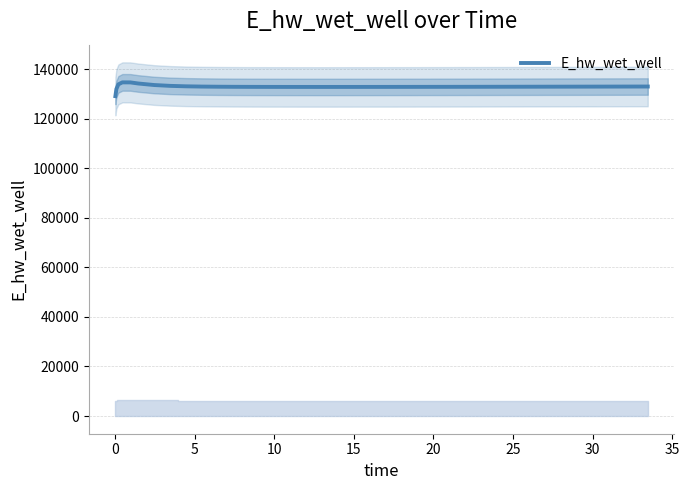

Reading left to right, transcribe all the data shown in this chart.

129074.7	131978.3	133836.8	134639.9	134627.0	134182.8	133566.8	133229.4	133047.2	132945.6	132886.3	132850.1	132827.4	132813.2	132804.7	132800.2	132798.6	132799.2	132801.5	132805.2	132807.6	132812.9	132815.9	132822.5	132829.7	132837.4	132845.6	132854.3	132863.3	132872.6	132882.1	132892.0	132902.0	132912.2	132917.4	132927.9	132938.6	132943.9	132954.8	132965.7